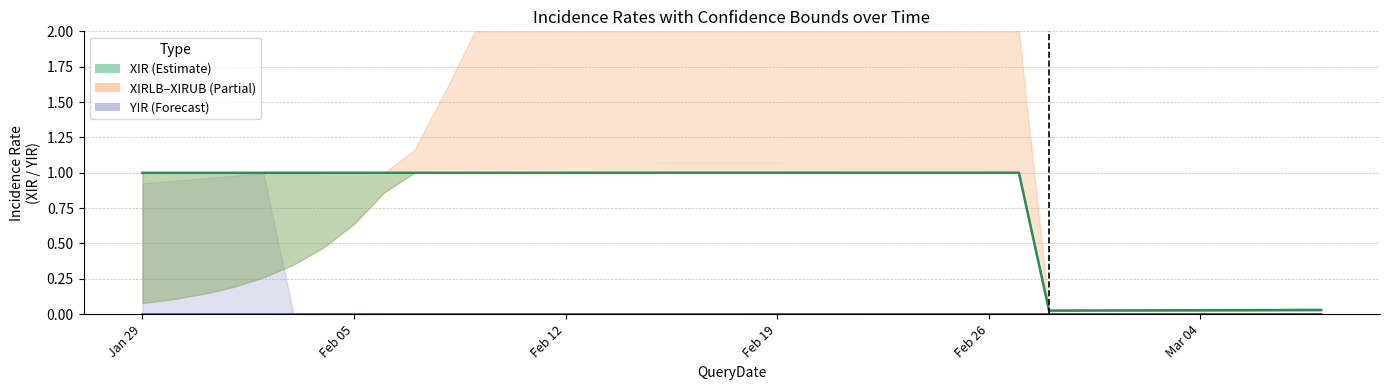

What is the value of the XIR point at the 9th from the left?

1.0